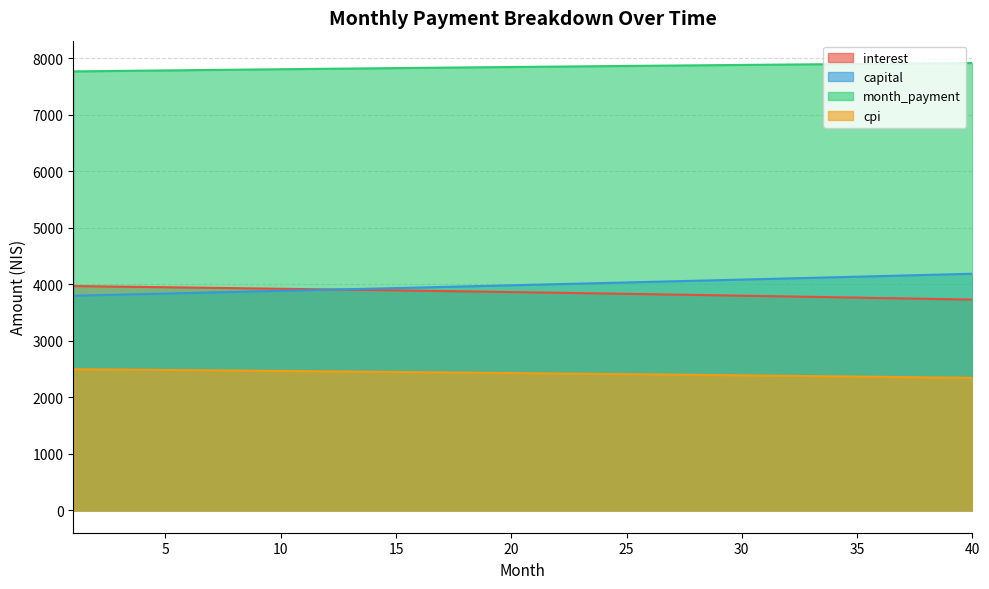

What is the smallest value displayed?

2344.0